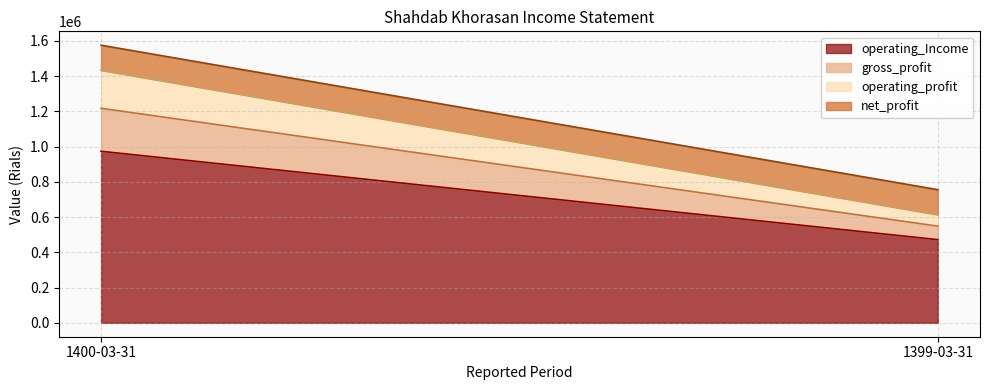

What is the label of the 1st point from the left?

1400-03-31